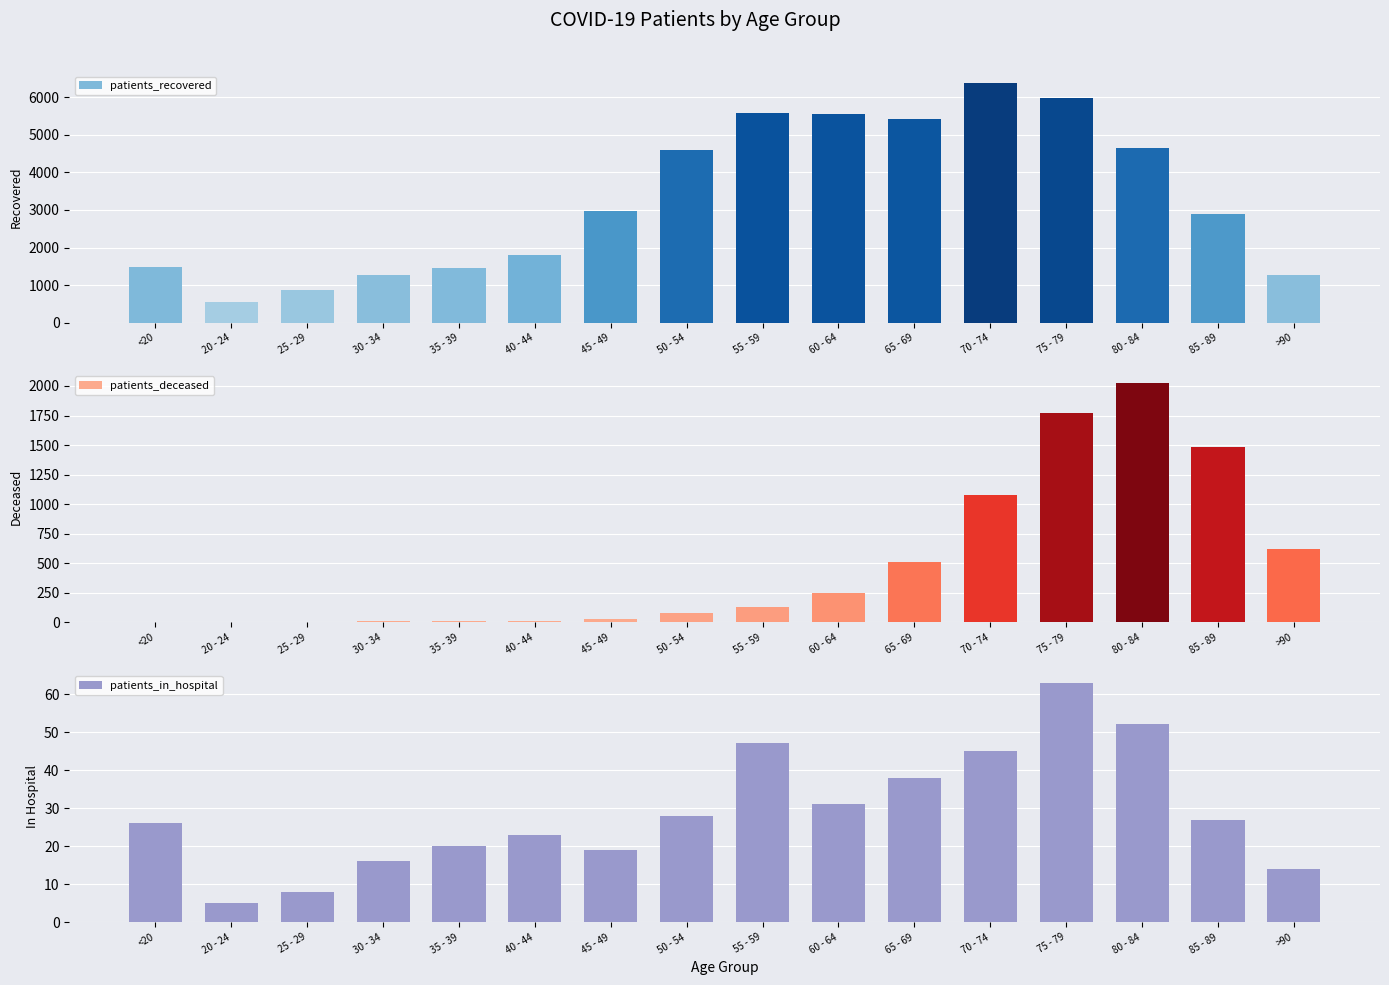

Reading left to right, what are all the values shown in this chart?

patients_recovered: 1468	536	882	1265	1447	1805	2972	4605	5572	5557	5435	6382	5986	4662	2883	1270
patients_deceased: 6	3	2	11	10	13	26	77	131	245	515	1079	1769	2027	1484	624
patients_in_hospital: 26	5	8	16	20	23	19	28	47	31	38	45	63	52	27	14